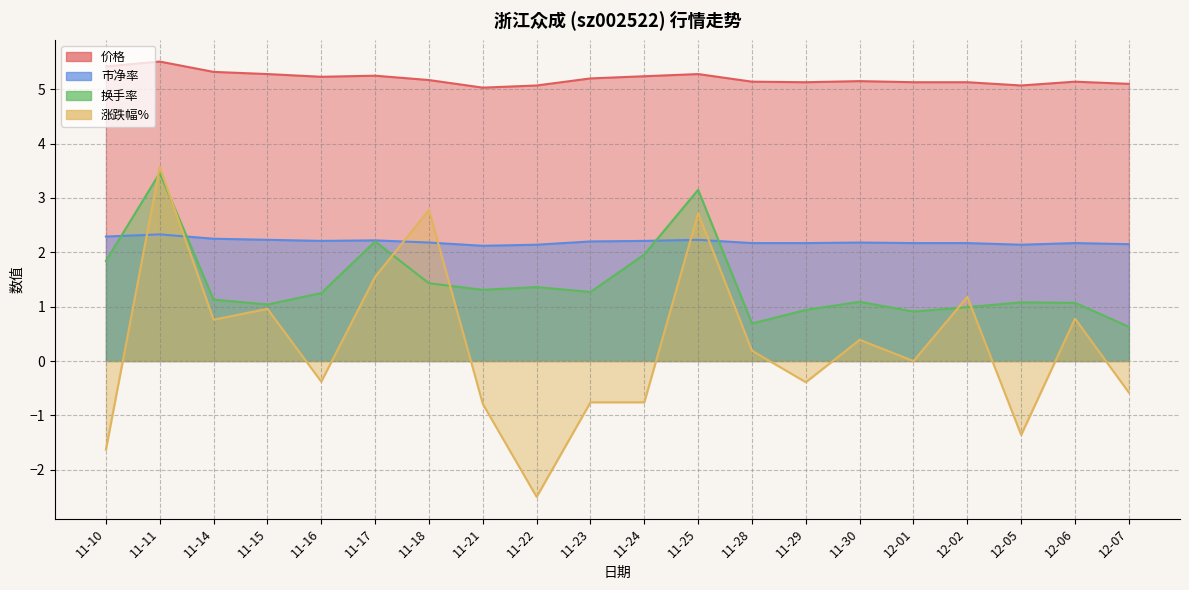

Rank the series by their average value, from lowest to highest.

涨跌幅%, 换手率, 市净率, 价格